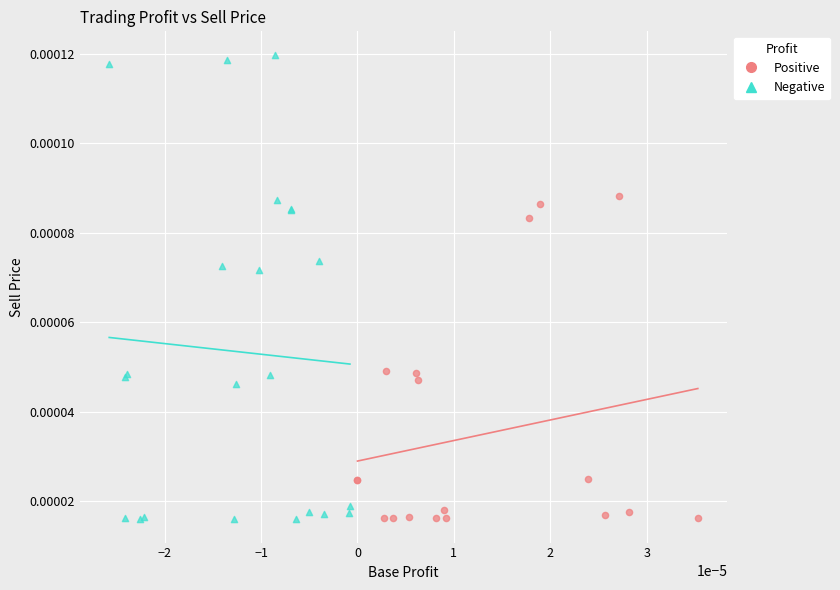

Which series contains the highest Y value?

Negative